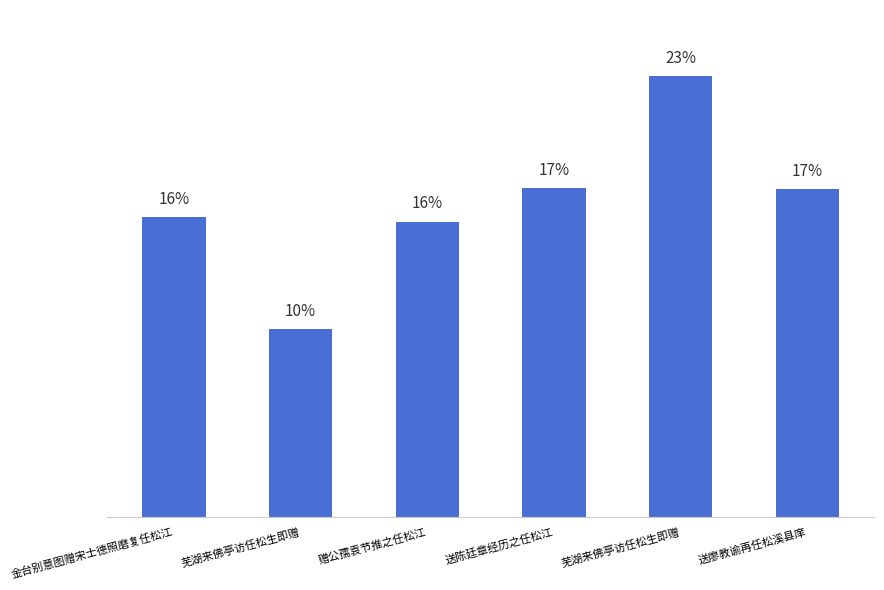

What is the label of the 4th bar from the left?

送陈廷章经历之任松江